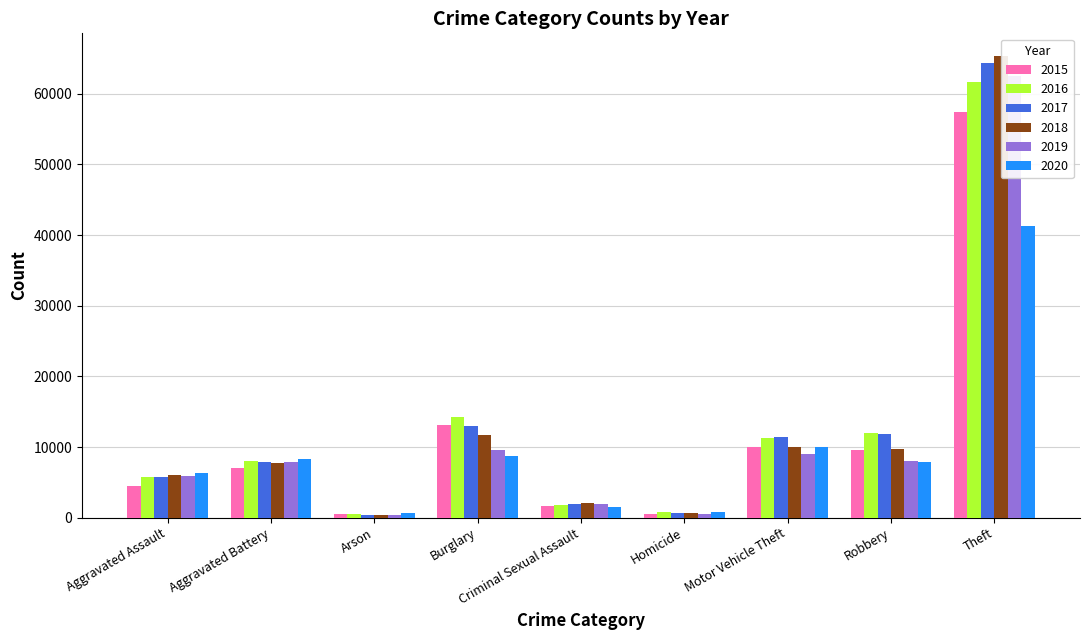

How many bars are there in each group?

6